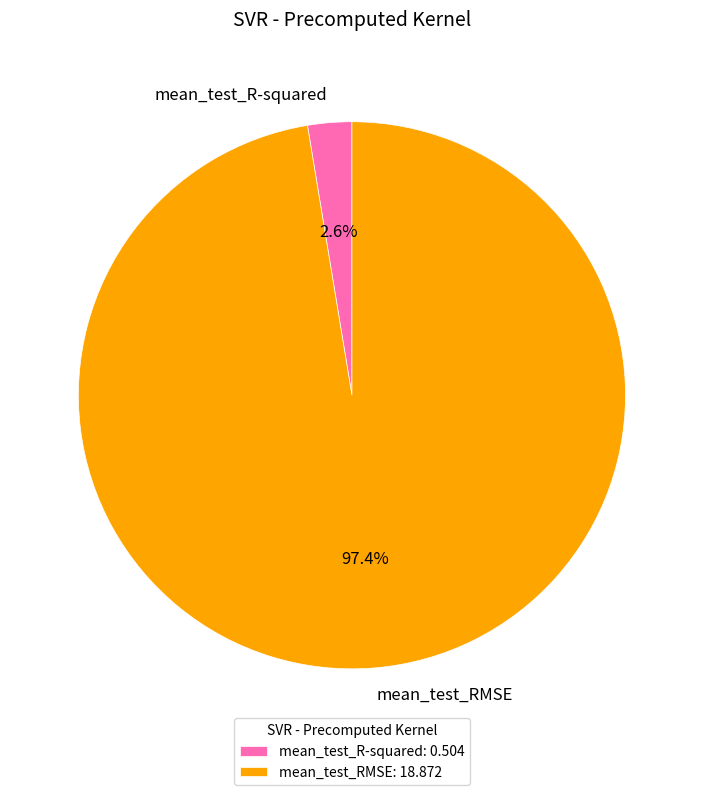

Is it true that mean_test_R-squared is 3% of the pie?

True